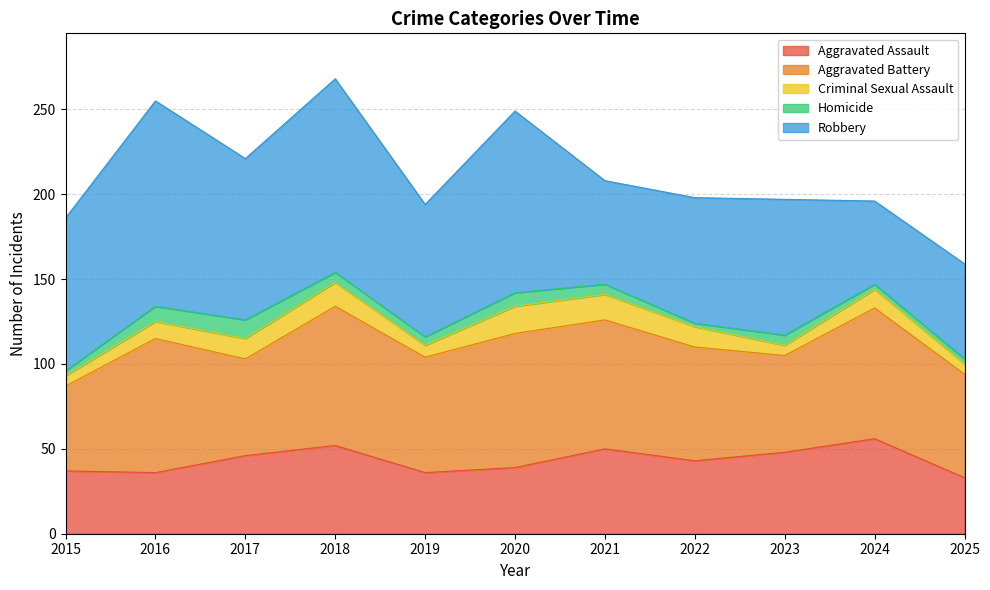

Which category has the highest value in the Criminal Sexual Assault series?

2020